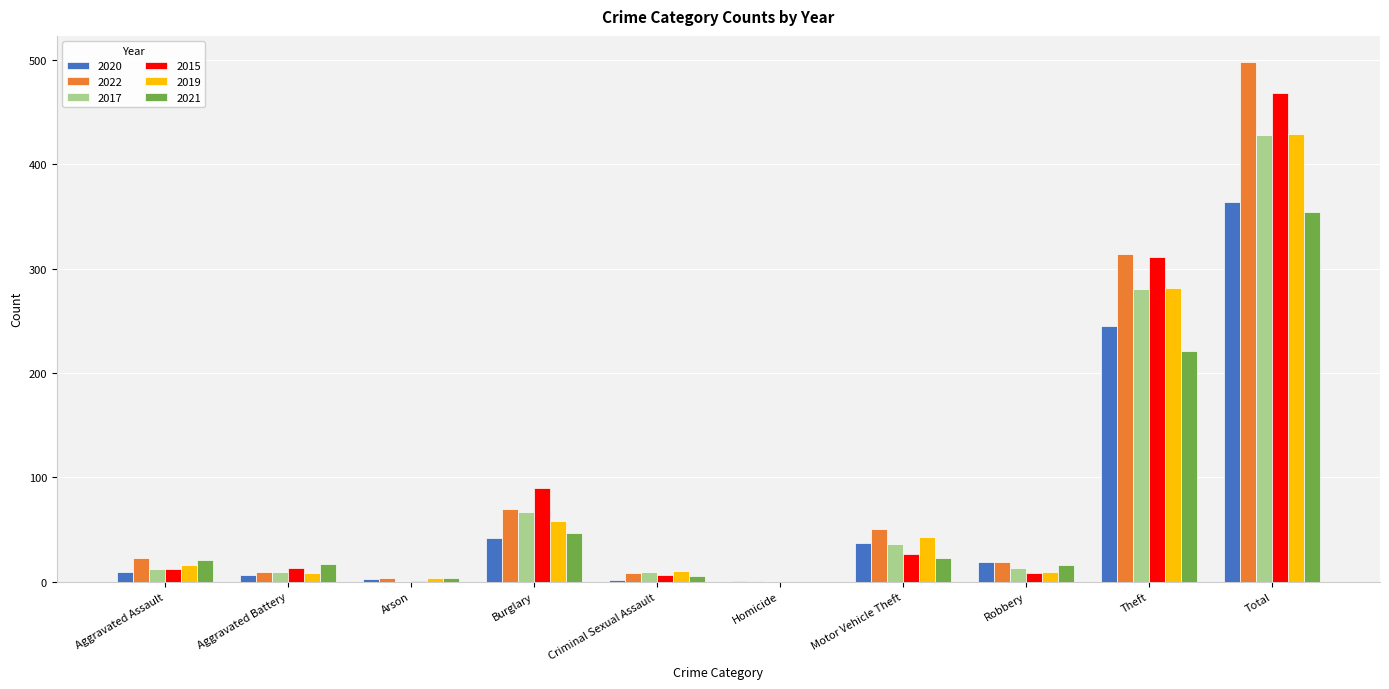

What is the sum of all 2020 values?

728